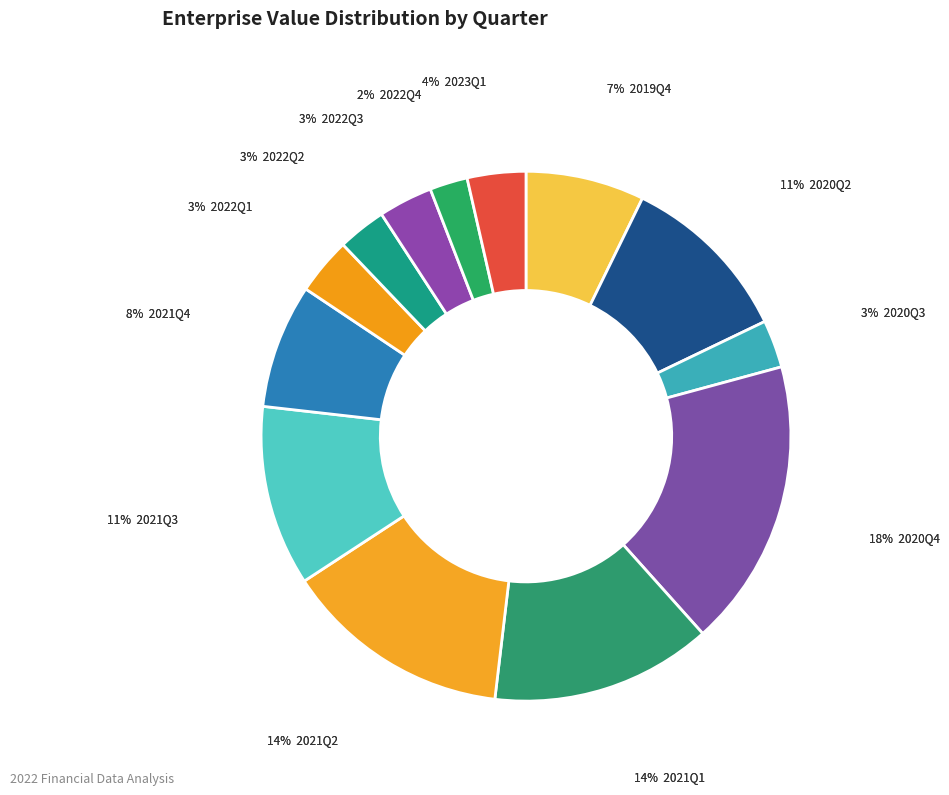

Is 2020Q3 the majority of the pie?

No